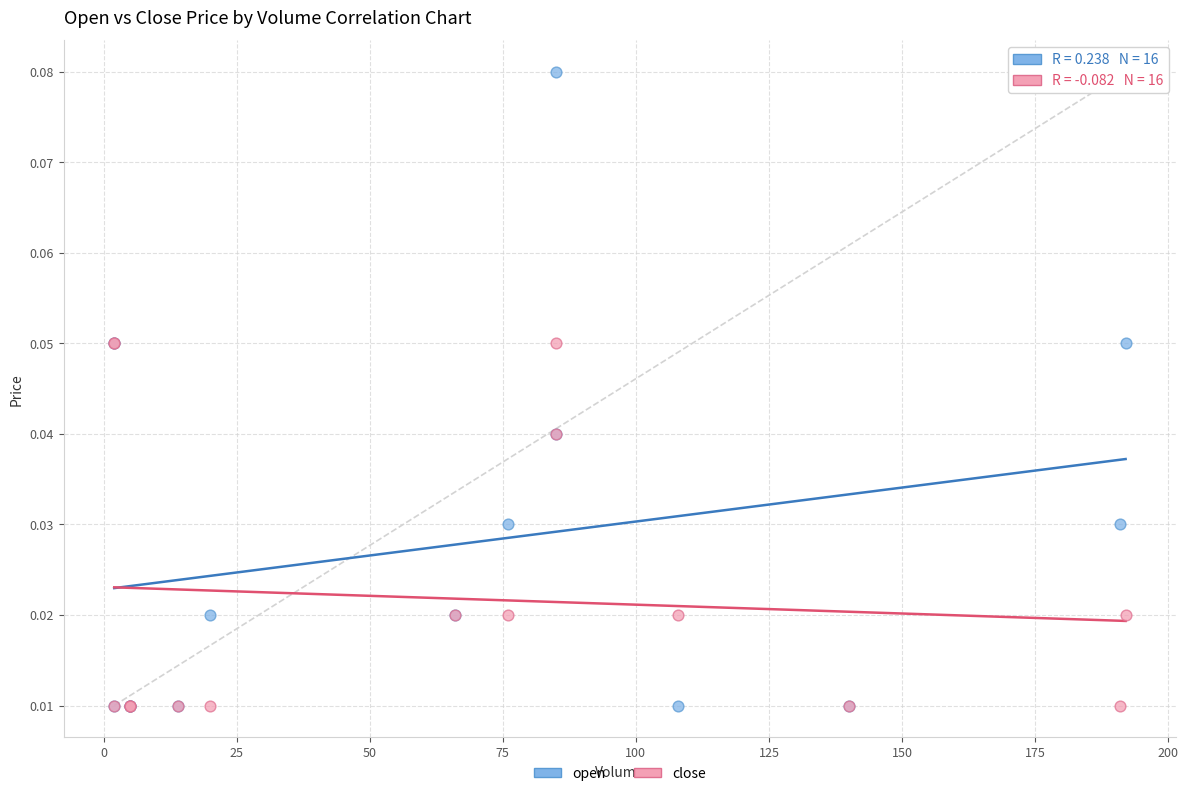

Which series reaches the maximum Y coordinate?

open